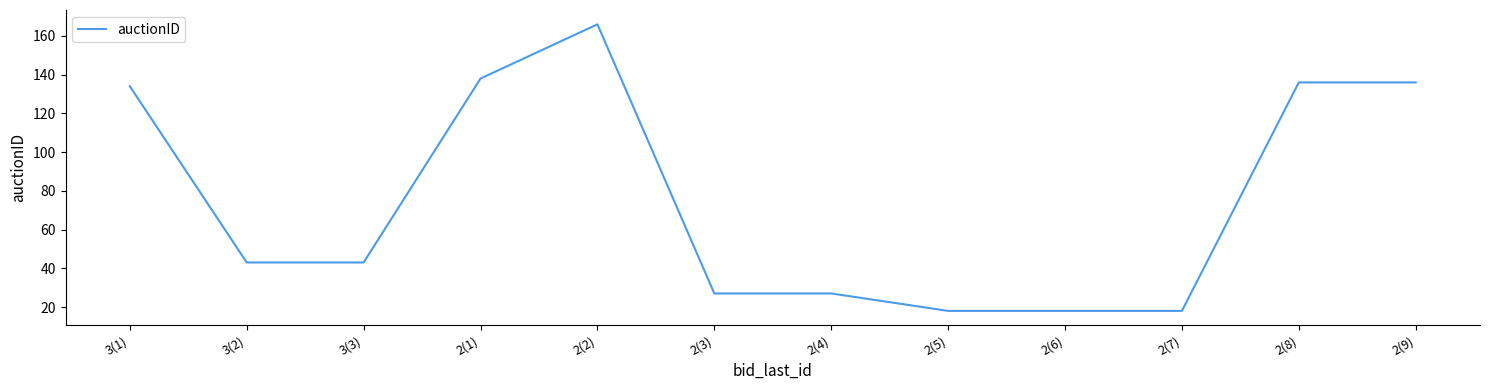

What position from the left is 2(2)?

5